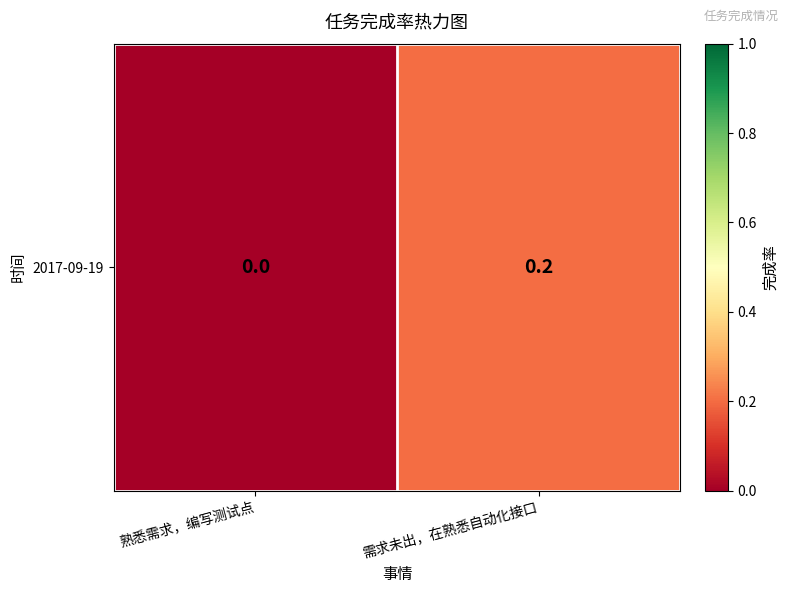

Reading right to left, transcribe all the data shown in this chart.

需求未出，在熟悉自动化接口=0.2	熟悉需求，编写测试点=0.0